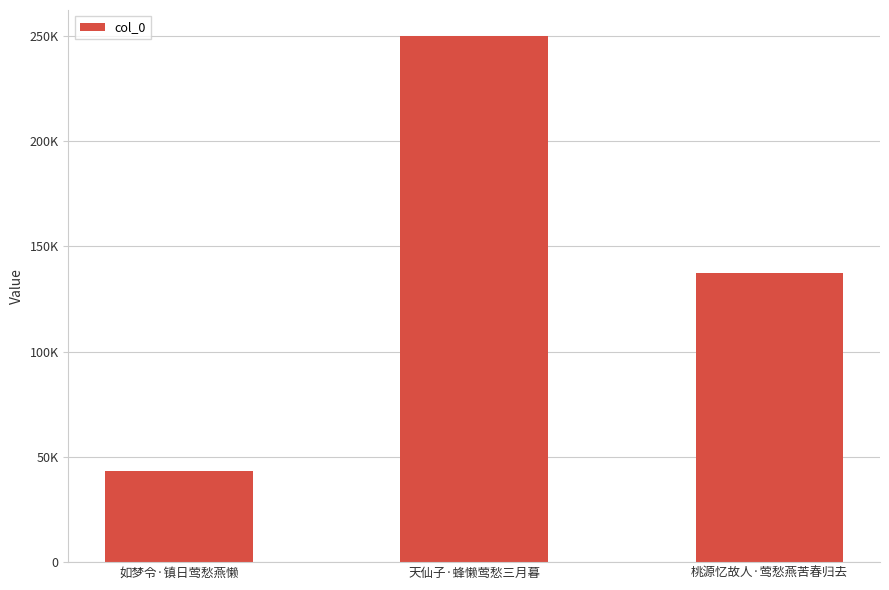

What value does the data have at 如梦令·镇日莺愁燕懒?

43337